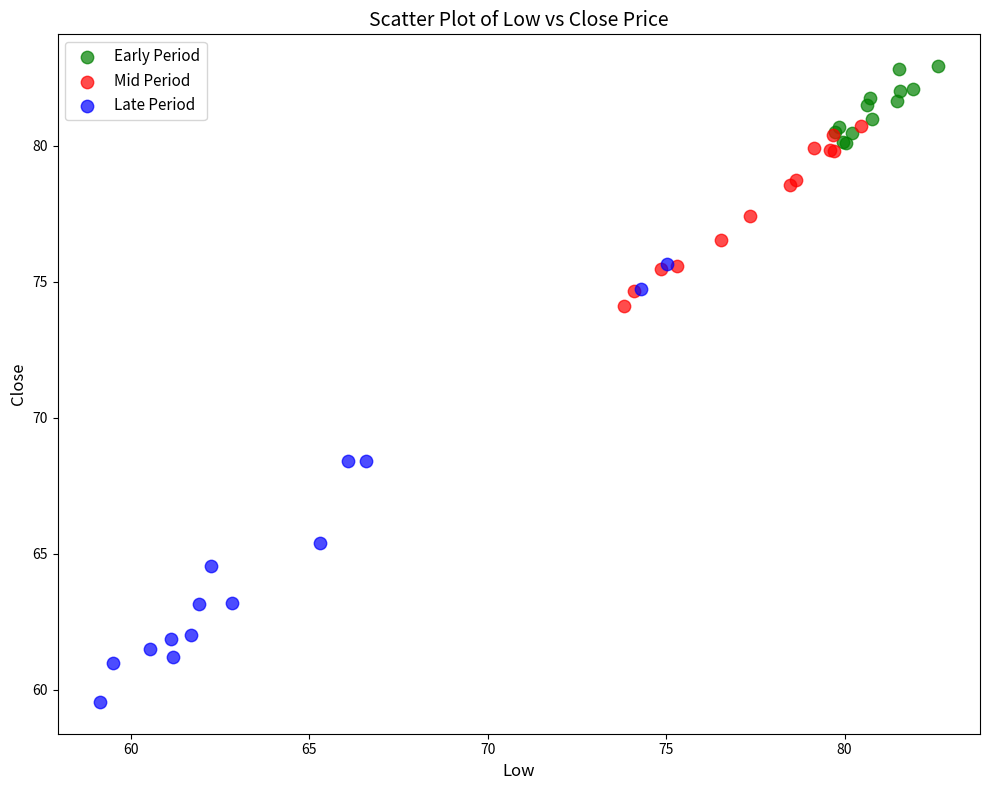

Which series has the largest Y range (max minus min)?

Late Period